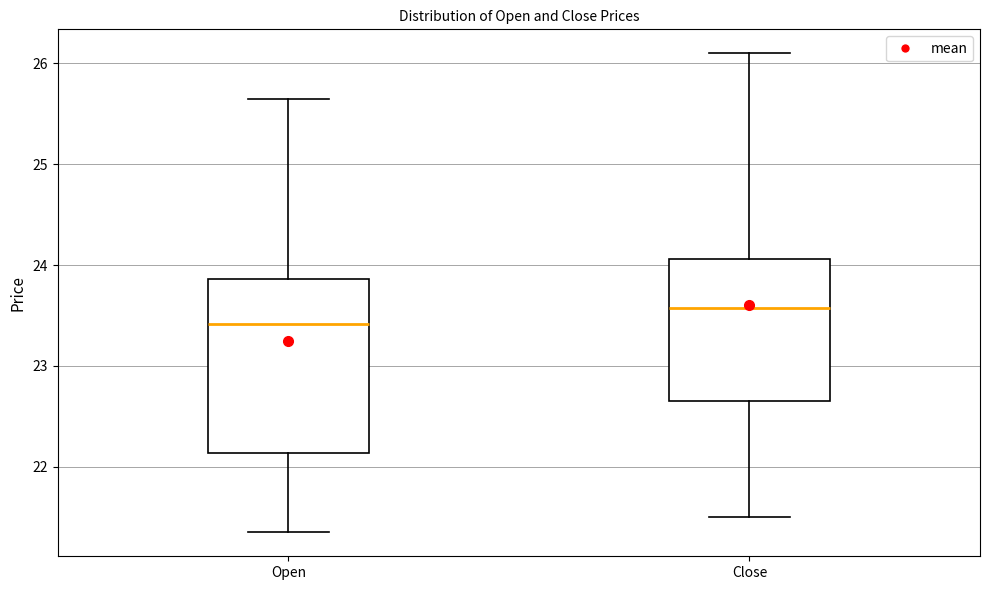

Reading left to right, transcribe this box plot: for each box, give where its median line is, the range the box spans, and where its two whiskers end, as read against the y-axis. The values are not printed on the chart, so give them approximately, as read against the axis.

Open: median 23.4, box 22.1 to 23.9, whiskers 21.4 to 25.7
Close: median 23.6, box 22.7 to 24.1, whiskers 21.5 to 26.1